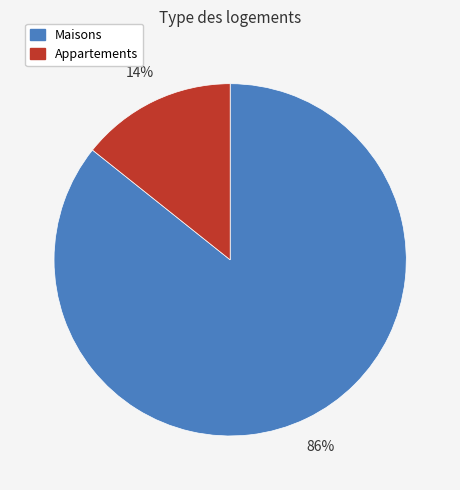

Combined, do Maisons and Appartements account for over 50%?

Yes